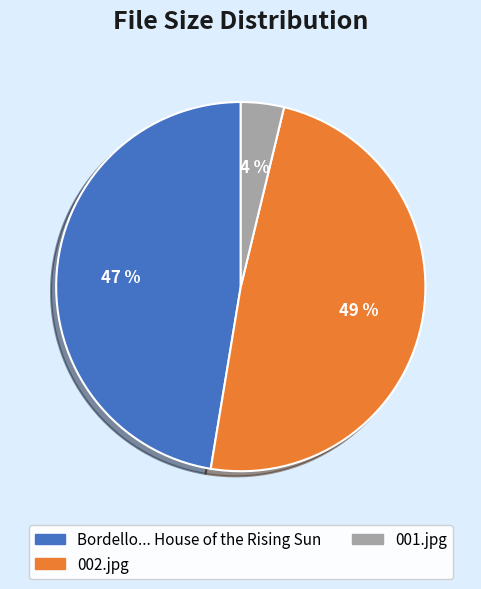

To the nearest percent, what is the combined percentage of 001.jpg and Bordello... House of the Rising Sun?

51%